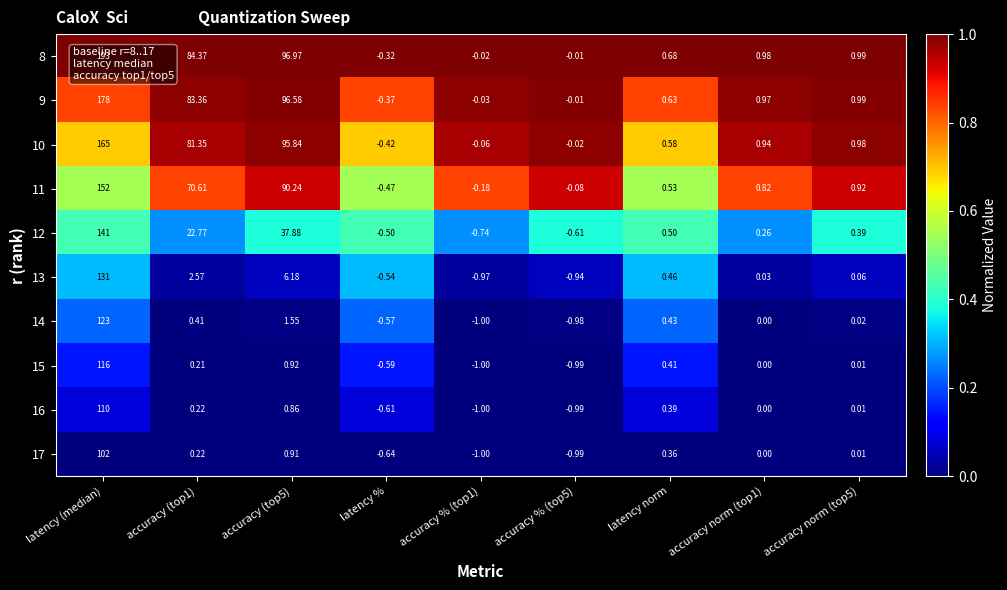

How many data points in 12 are less than 0?

3